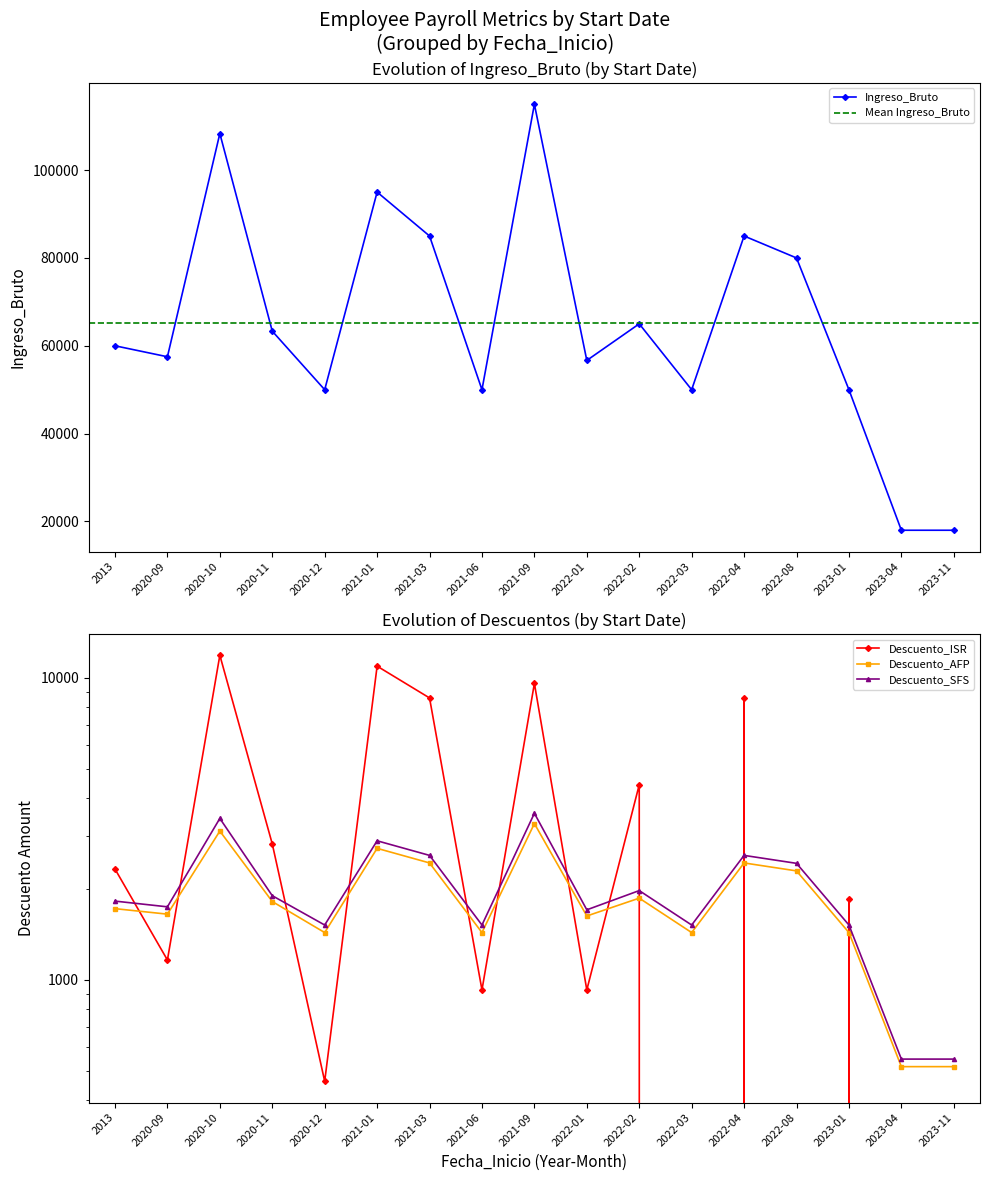

Reading right to left, extract all data points from this chart.

Ingreso_Bruto: 2023-11=18000.0	2023-04=18000.0	2023-01=50000.0	2022-08=80000.0	2022-04=85000.0	2022-03=50000.0	2022-02=65000.0	2022-01=56667.0	2021-09=115000.0	2021-06=50000.0	2021-03=85000.0	2021-01=95000.0	2020-12=50000.0	2020-11=63333.0	2020-10=108333.0	2020-09=57500.0	2013=60000.0
Descuento_ISR: 2023-11=0.0	2023-04=0.0	2023-01=1854.0	2022-08=0.0	2022-04=8577.0	2022-03=0.0	2022-02=4427.6	2022-01=927.0	2021-09=9581.1	2021-06=927.0	2021-03=8577.0	2021-01=10929.2	2020-12=462.1	2020-11=2820.4	2020-10=11873.7	2020-09=1164.4	2013=2328.8
Descuento_AFP: 2023-11=516.6	2023-04=516.6	2023-01=1435.0	2022-08=2296.0	2022-04=2439.5	2022-03=1435.0	2022-02=1865.5	2022-01=1628.3	2021-09=3293.0	2021-06=1435.0	2021-03=2439.5	2021-01=2726.5	2020-12=1435.0	2020-11=1818.2	2020-10=3109.8	2020-09=1651.2	2013=1722.0
Descuento_SFS: 2023-11=547.2	2023-04=547.2	2023-01=1520.0	2022-08=2432.0	2022-04=2584.0	2022-03=1520.0	2022-02=1976.0	2022-01=1706.7	2021-09=3561.6	2021-06=1520.0	2021-03=2584.0	2021-01=2888.0	2020-12=1520.0	2020-11=1900.8	2020-10=3424.7	2020-09=1746.0	2013=1824.0